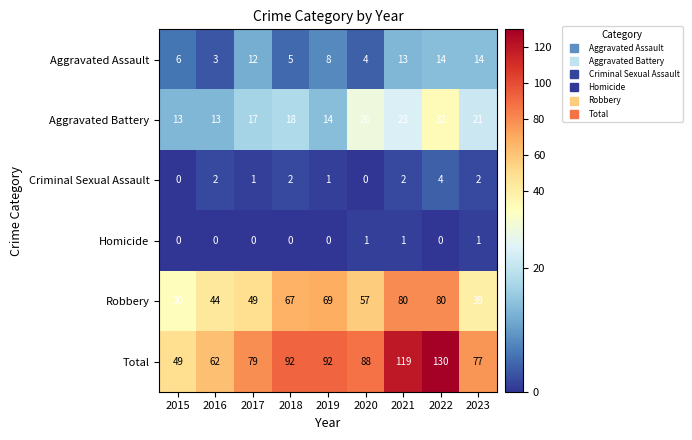

What is the sum of all Total values?

788